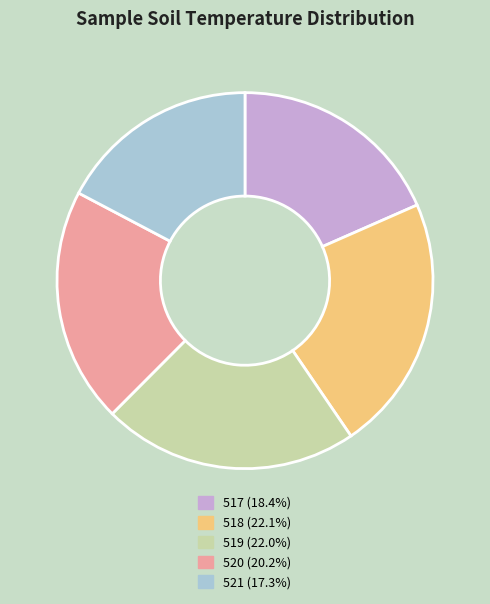

Is the sum of 521 (17.3%) and 520 (20.2%) greater than half?

No